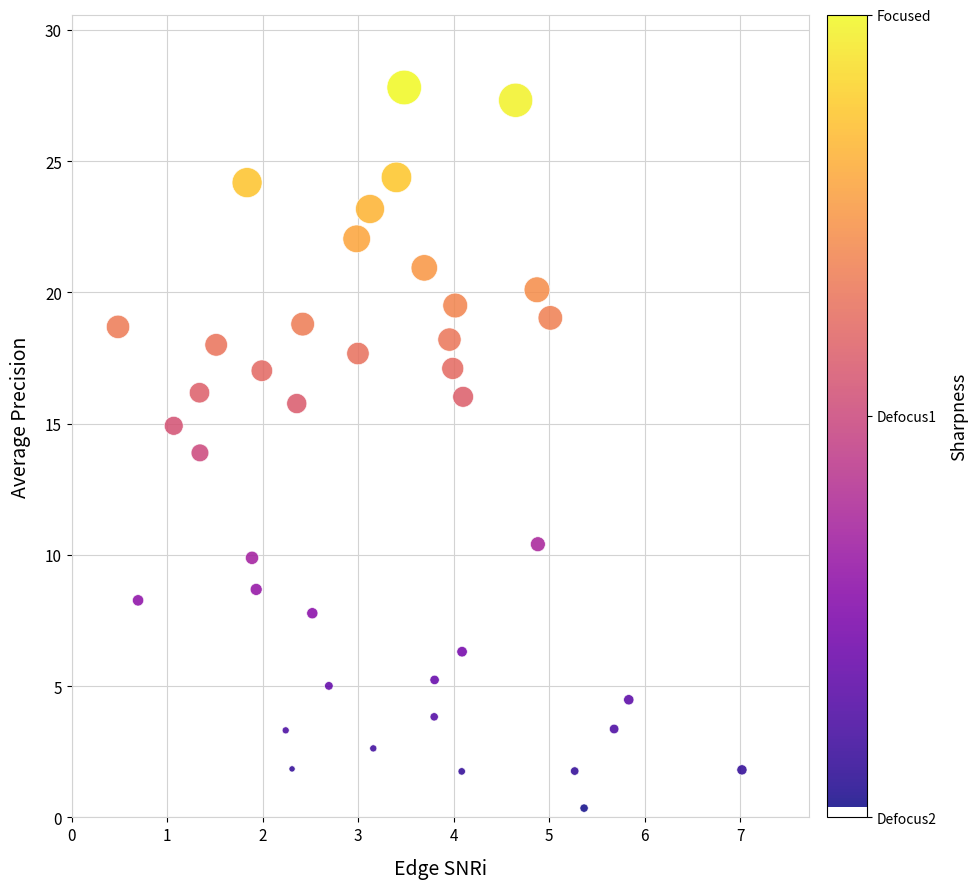

What is the range of Y values (max minus min)?

27.4